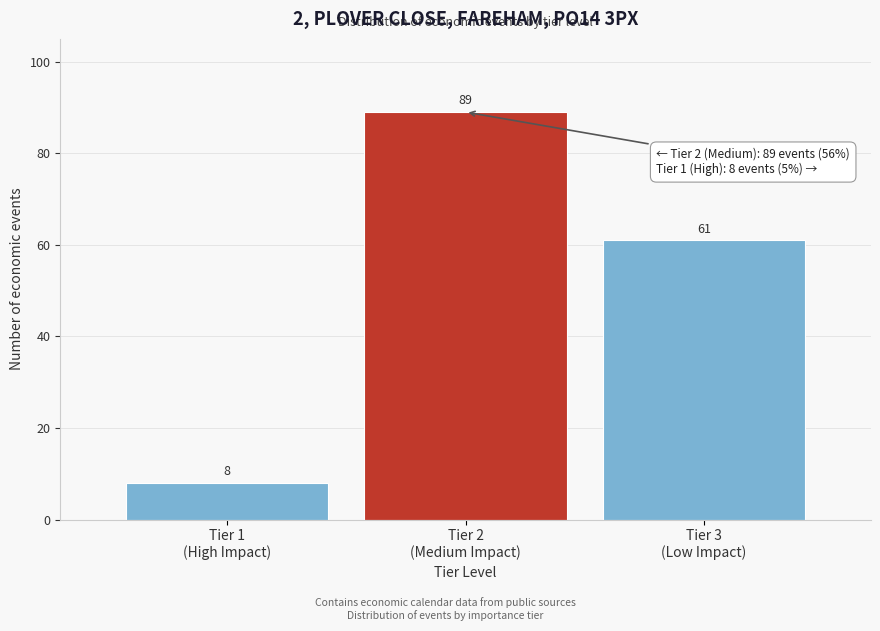

Reading left to right, transcribe all the data shown in this chart.

8	89	61